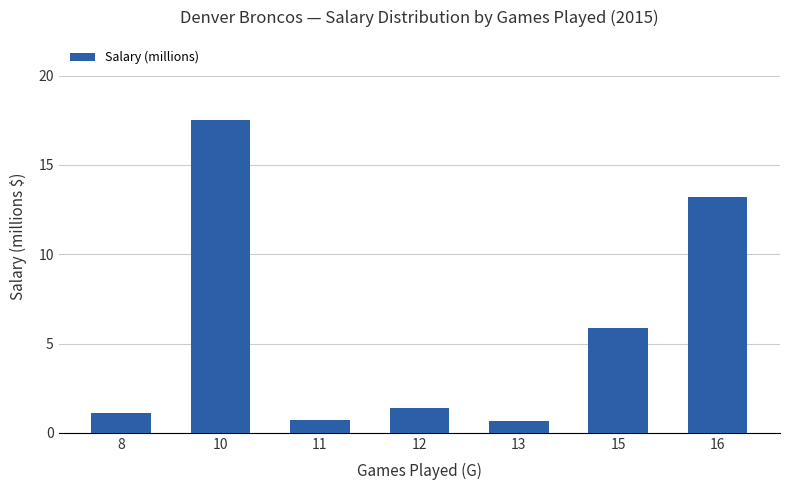

What is the value of the 5th bar from the left?

0.7